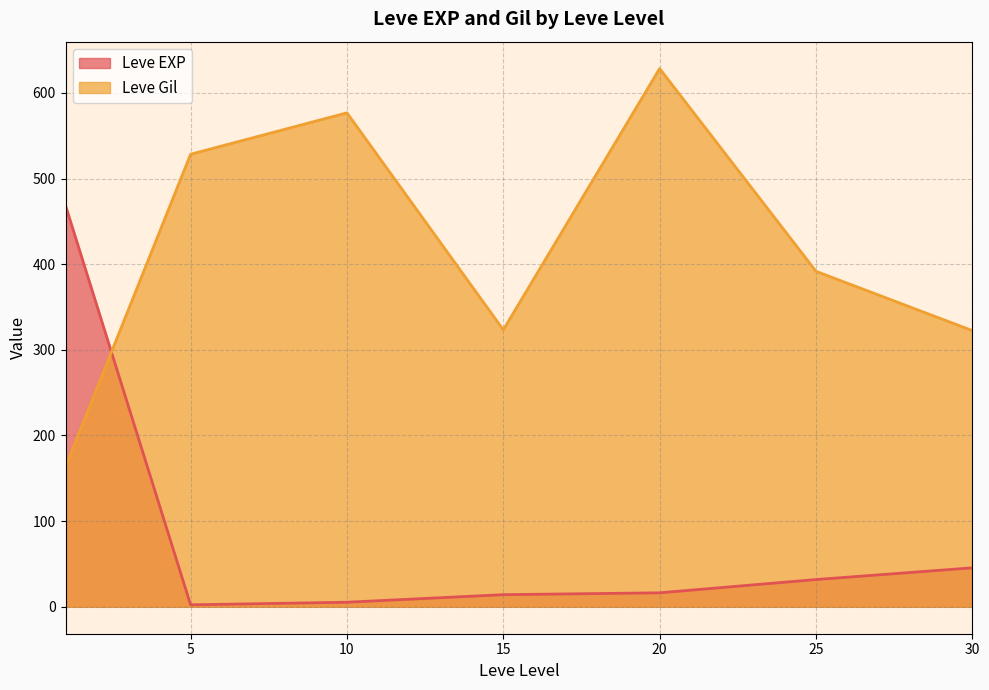

How many lines are shown in the chart?

2